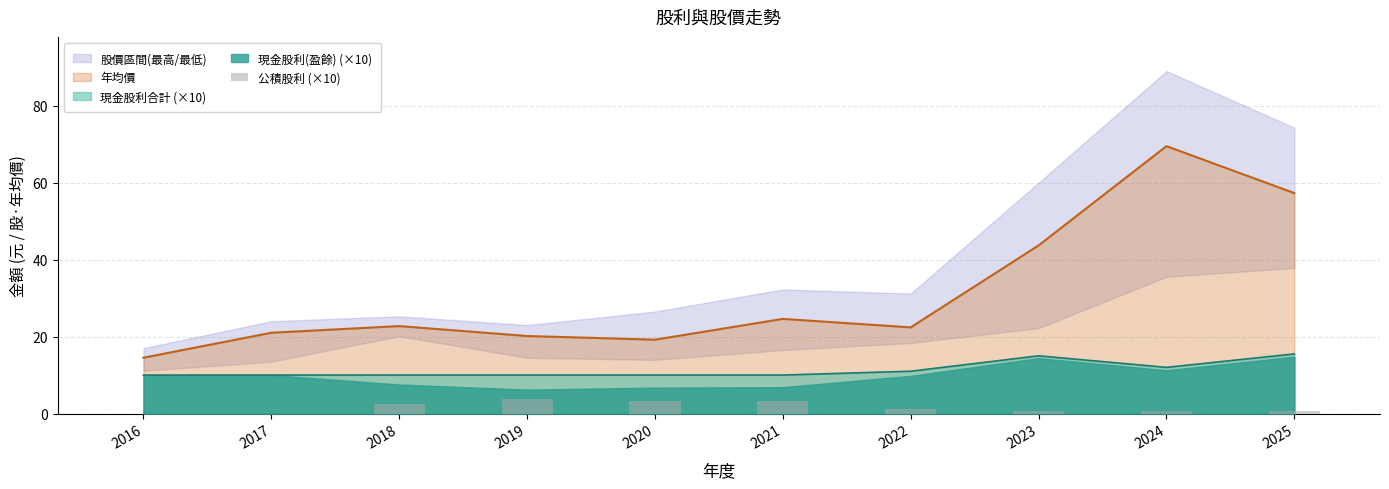

True or false: 現金股利合計 (×10) has a value of 5.9 at 2021.

False